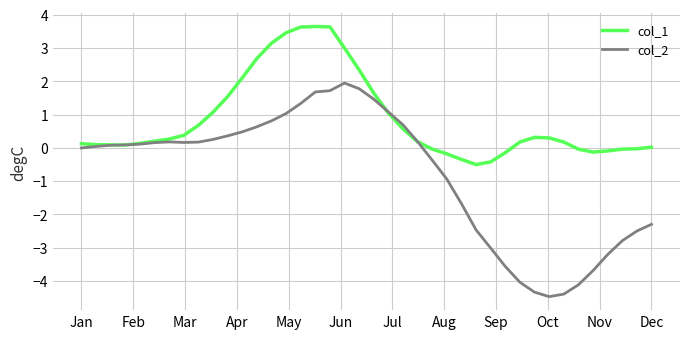

Count the number of data series in this chart.

2